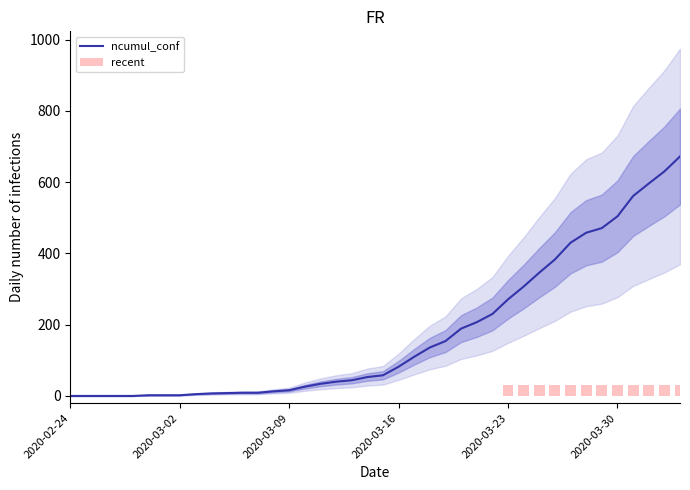

How many bars are there in total?

40